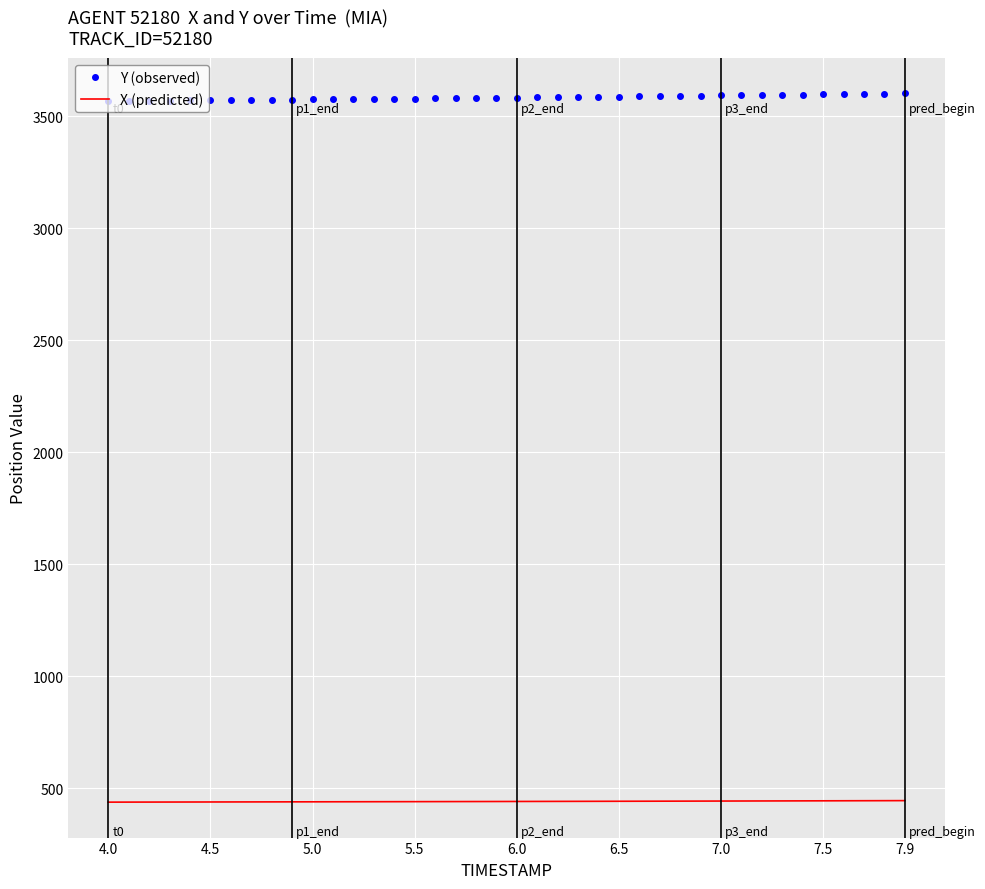

List the series in order of their overall mean, highest first.

Y (observed), X (predicted)